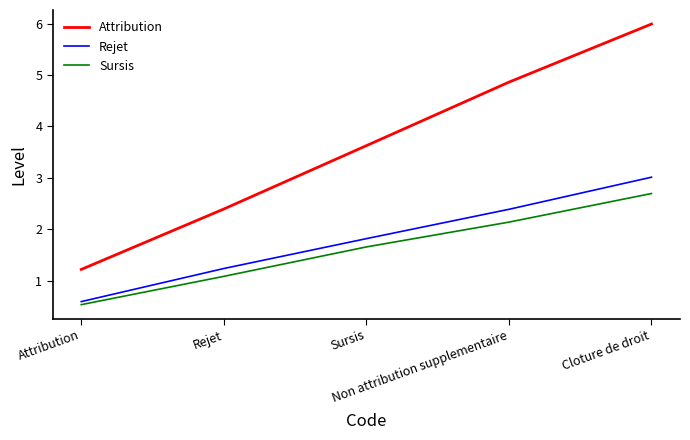

True or false: Attribution has more than 0 interior local peaks.

False